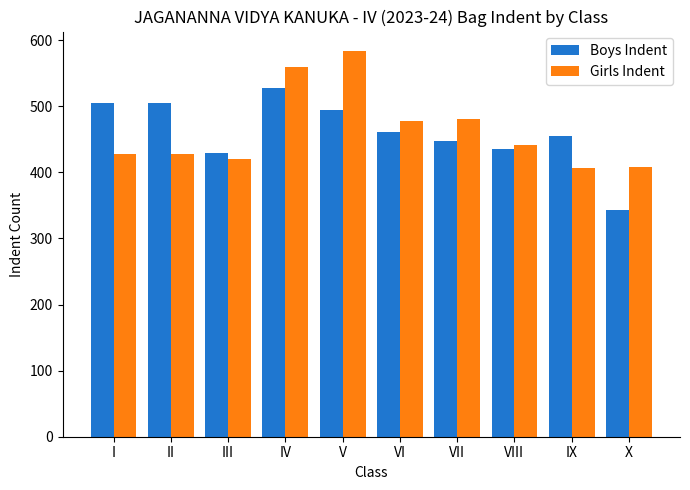

Is the value of Boys Indent at IV greater than the value of Girls Indent at III?

Yes